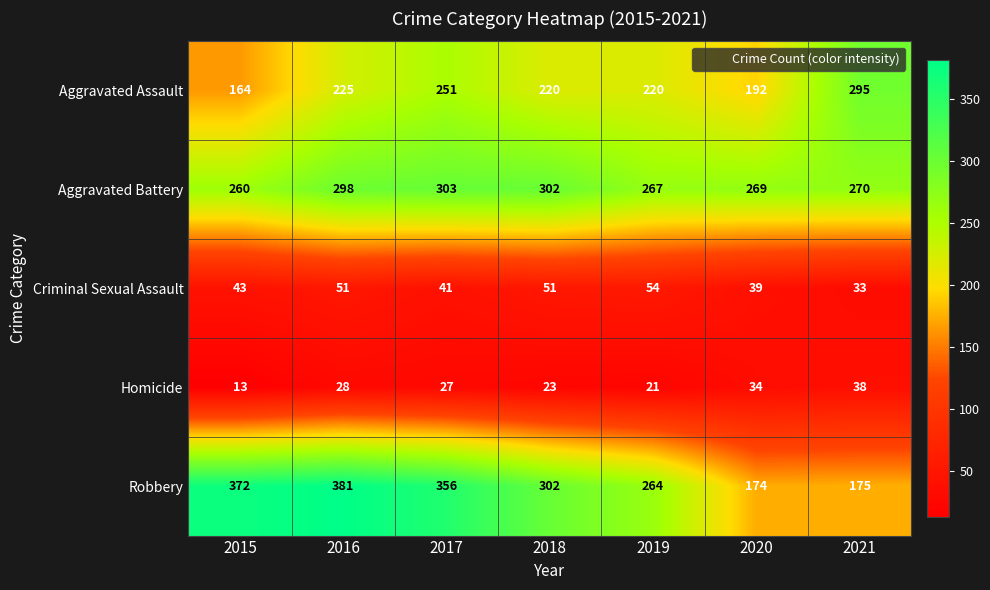

What is the average value of the Aggravated Battery series?

281